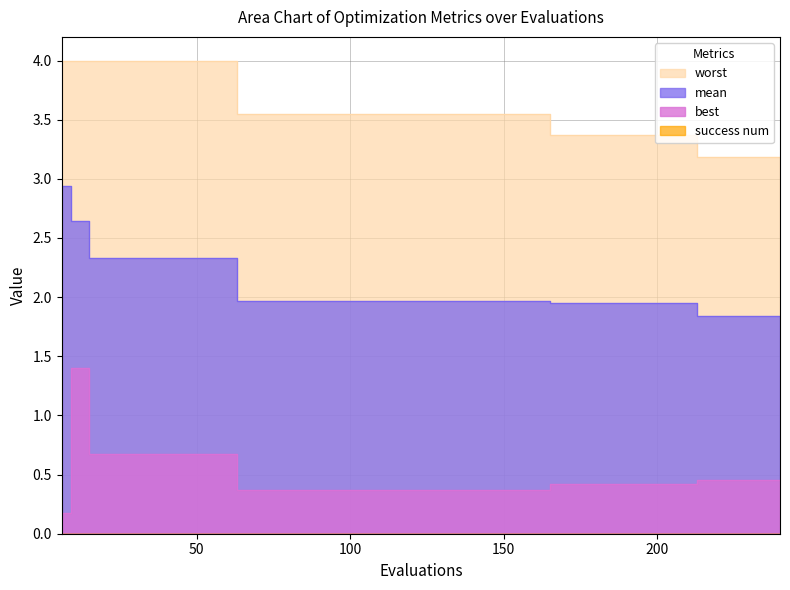

True or false: worst and mean cross at least once.

False